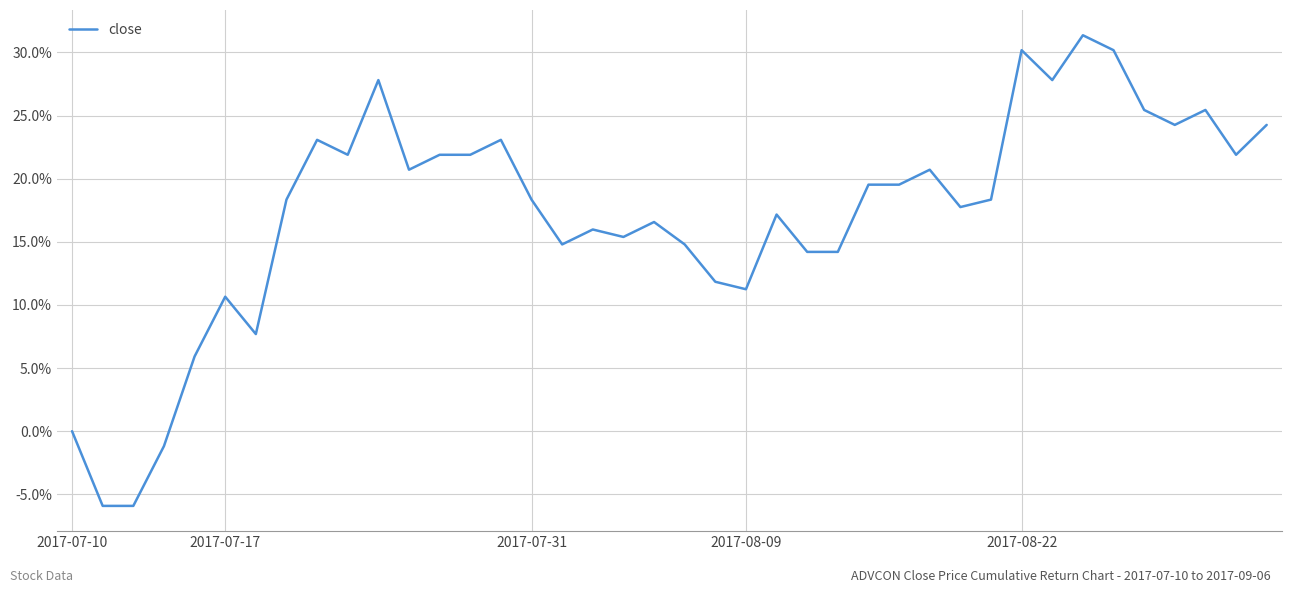

What is the smallest value displayed?

-5.9